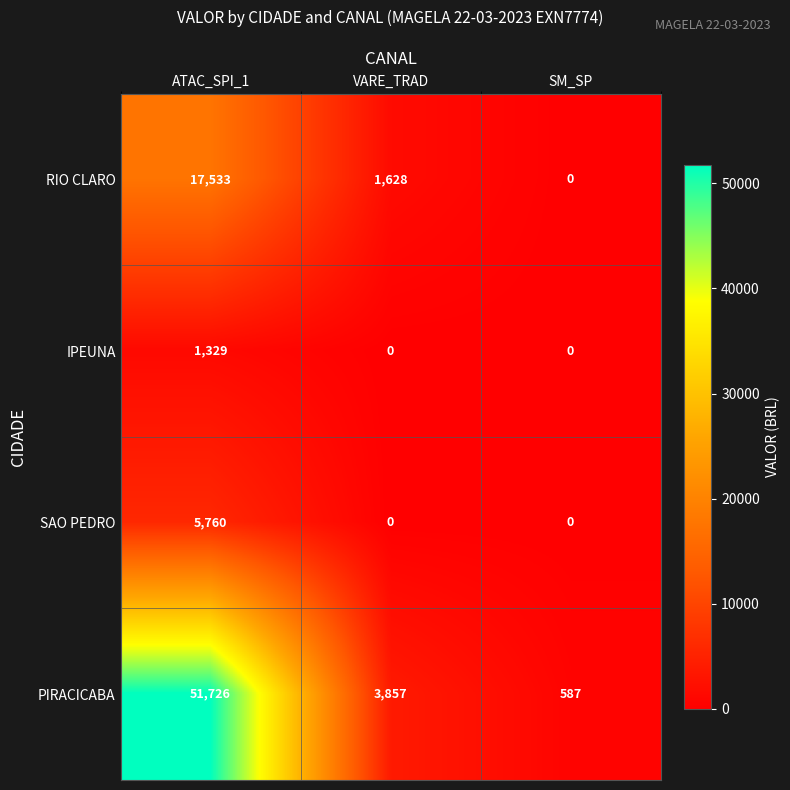

Is it true that RIO CLARO equals 10109 at ATAC_SPI_1?

False